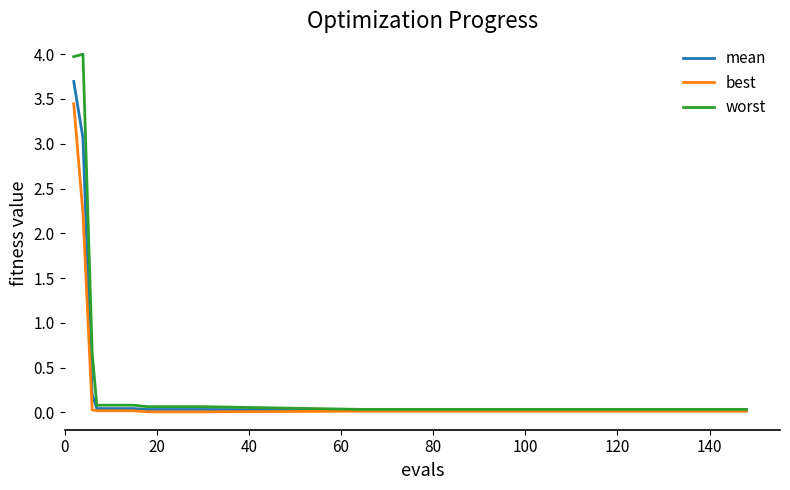

Which series has the widest spread of values?

worst